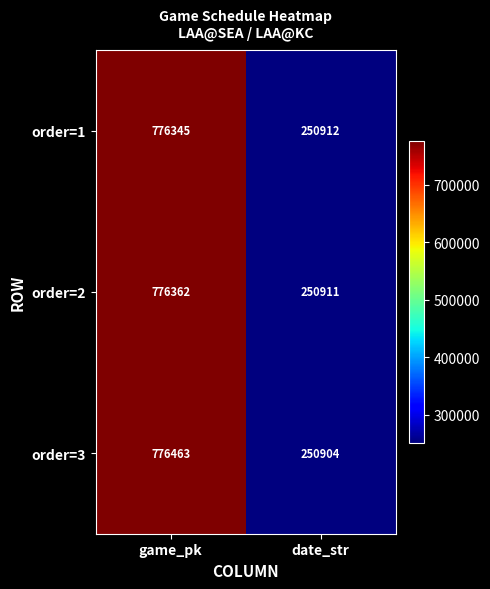

Which series has the largest range (max minus min)?

order=3